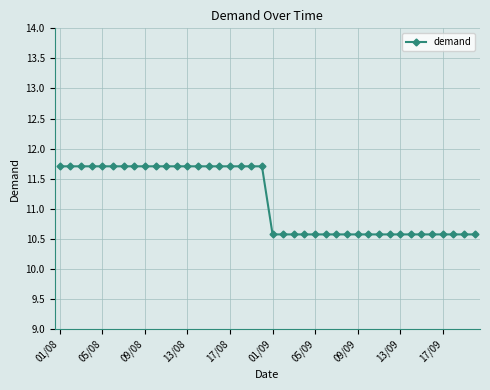

What is the smallest value displayed?

10.6